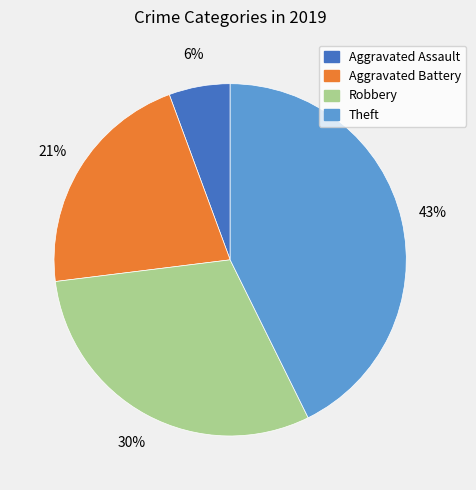

Which slice is the largest?

Theft